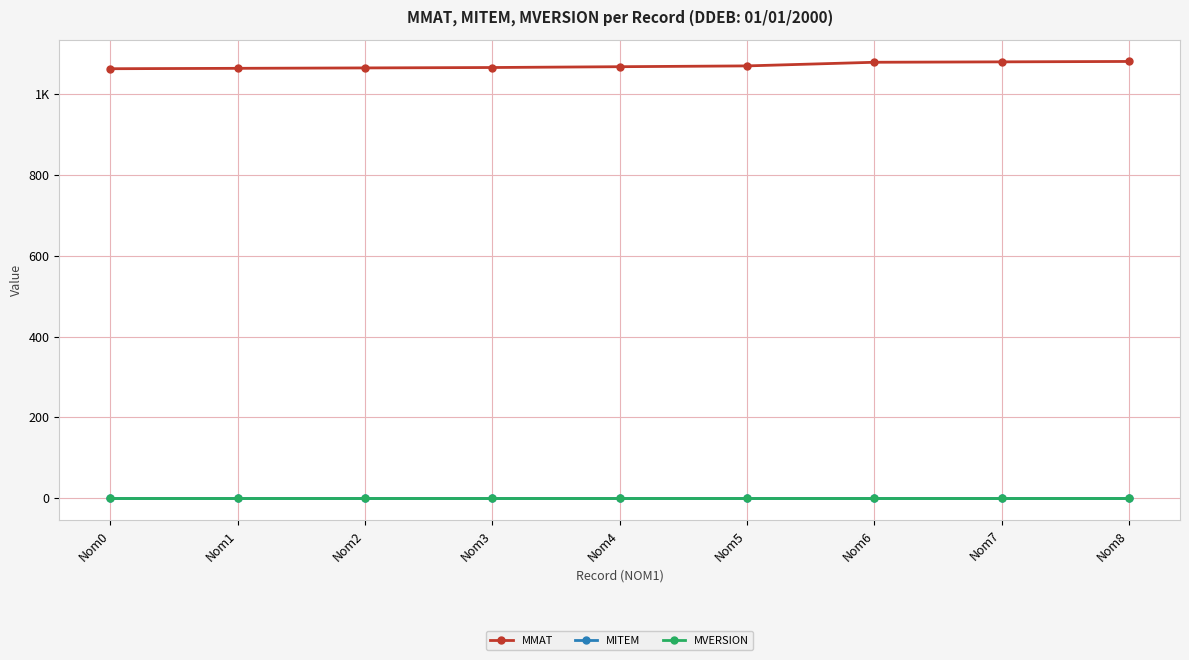

What is the sum of all MMAT values?

9636